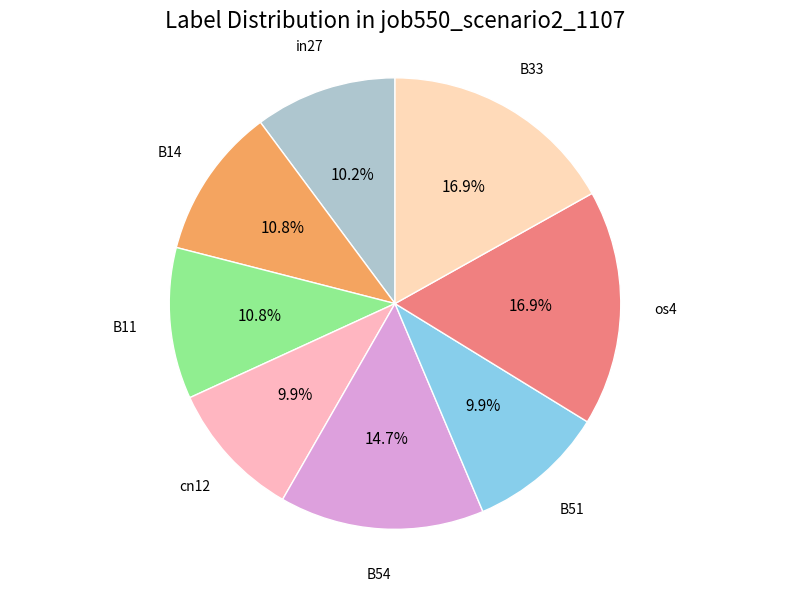

Count the number of slices in the pie.

8